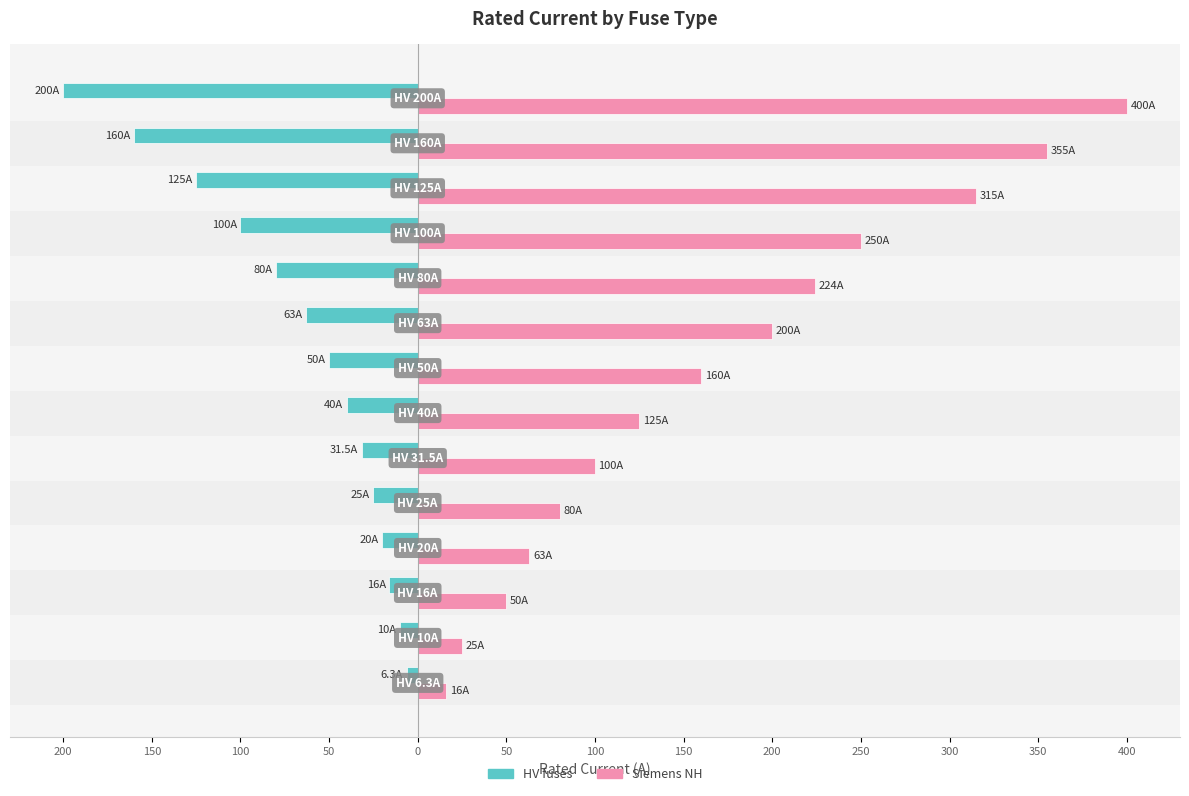

What is the difference between the maximum and minimum values in the Siemens NH series?

384.0